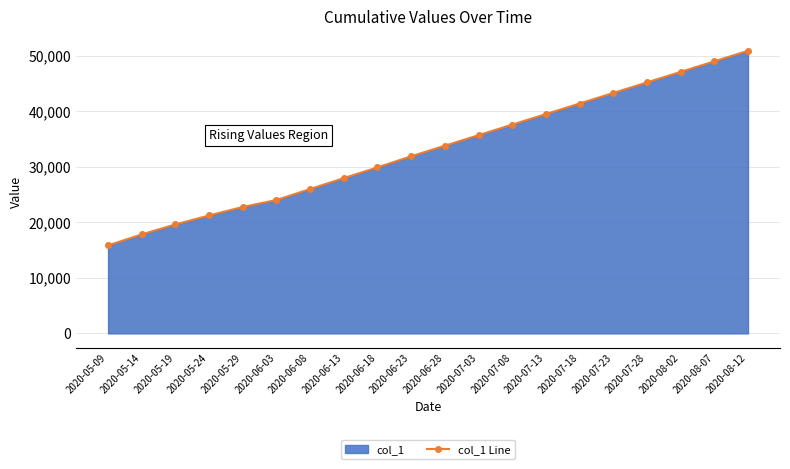

Approximately how many times larger is the value at 2020-08-02 compared to 2020-07-23?

1.1